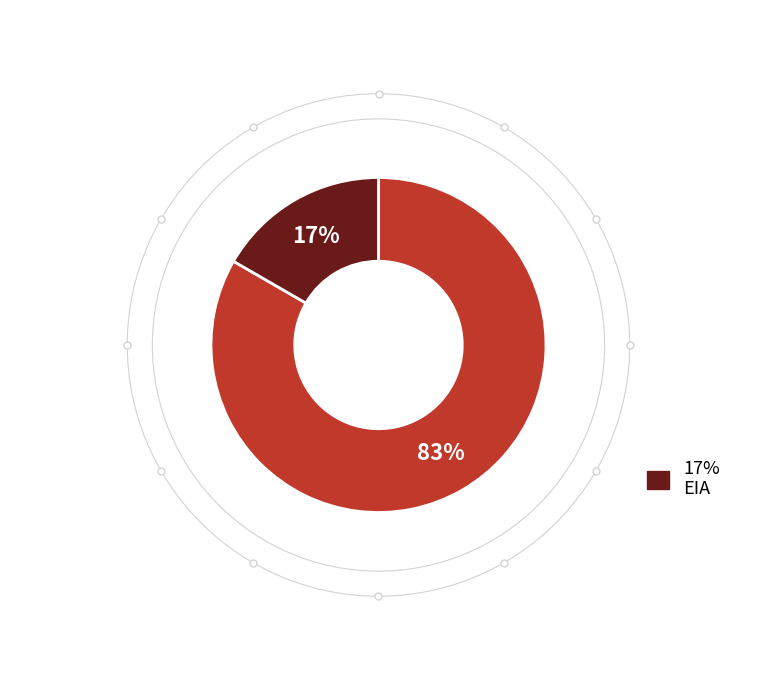

Is there any slice that represents more than half of the pie?

Yes